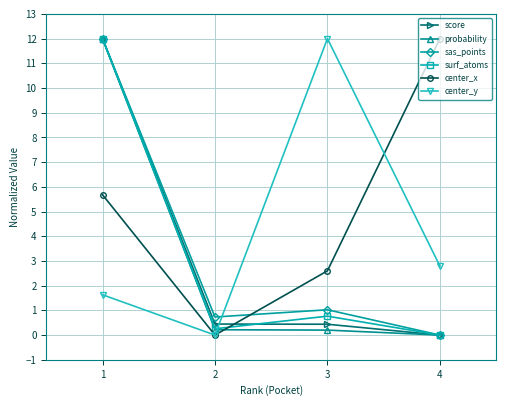

How many lines are shown in the chart?

6